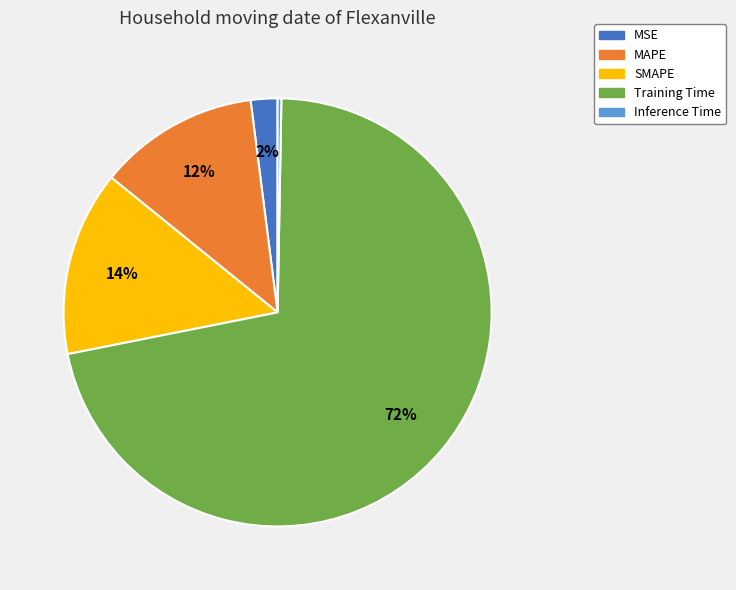

To the nearest percent, what is the difference between the SMAPE and Inference Time slice percentages?

14%